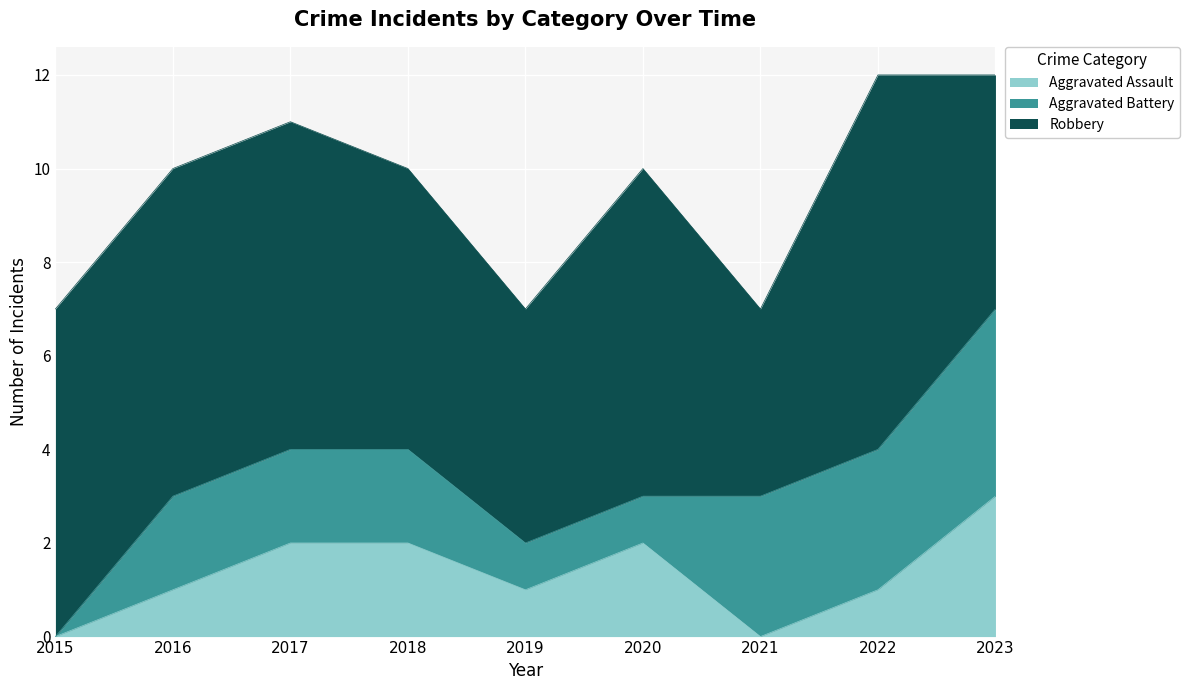

What is the average value of the Aggravated Assault series?

1